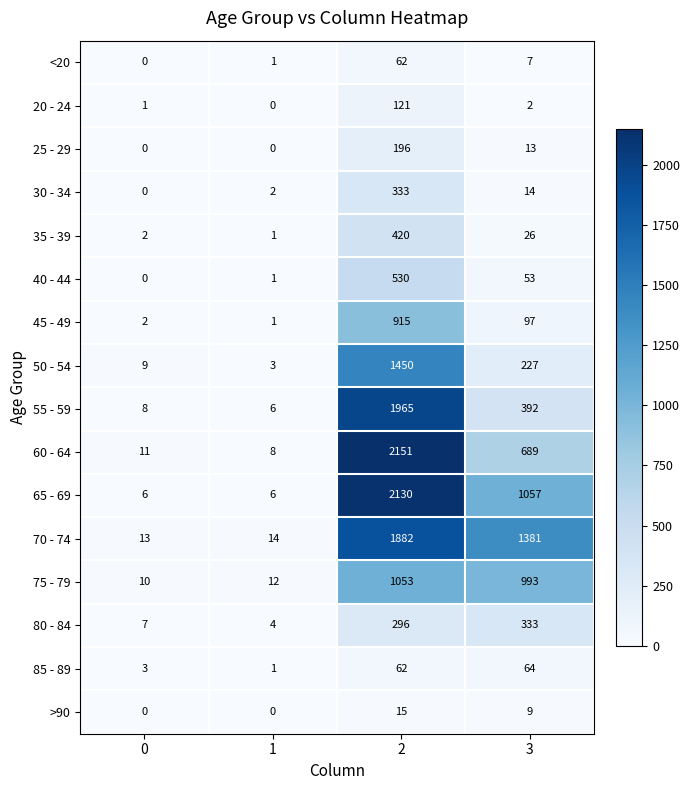

Where is >90 nearest to the value 7?

3